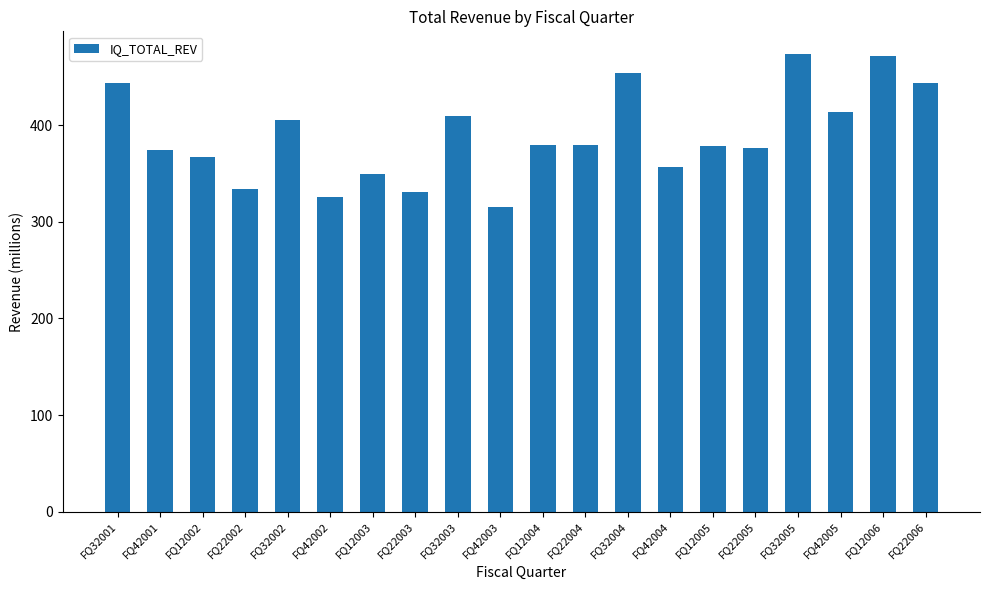

What is the average value?

389.0